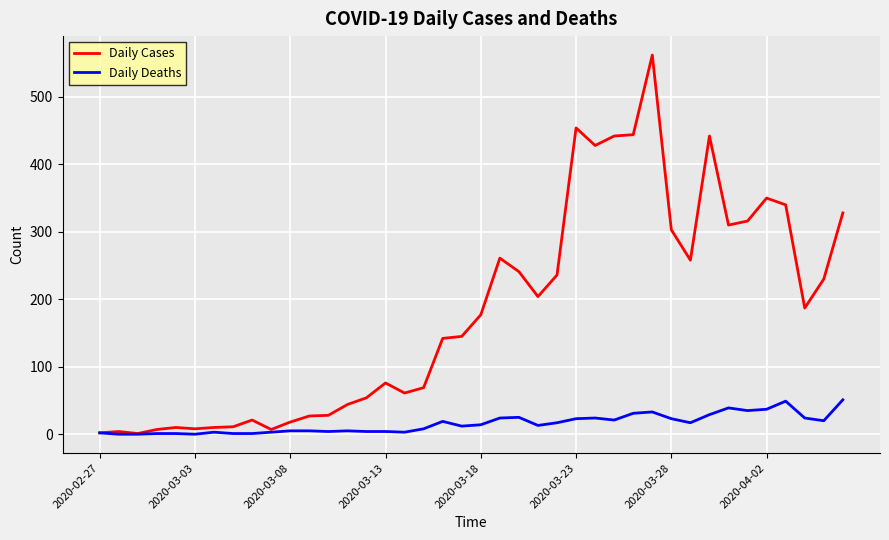

Which series has the largest total across all categories?

Daily Cases